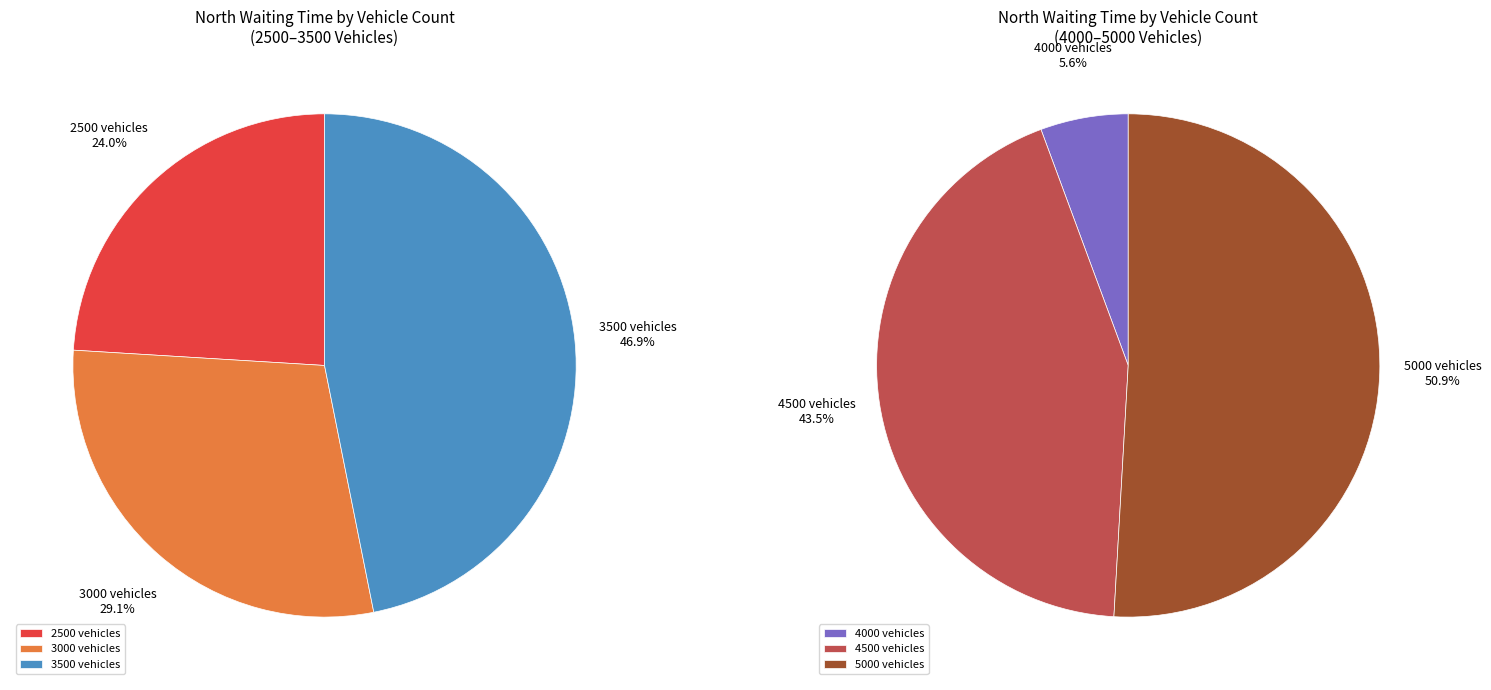

What is the ratio of the value at 3000 to the value at 4000?

0.4